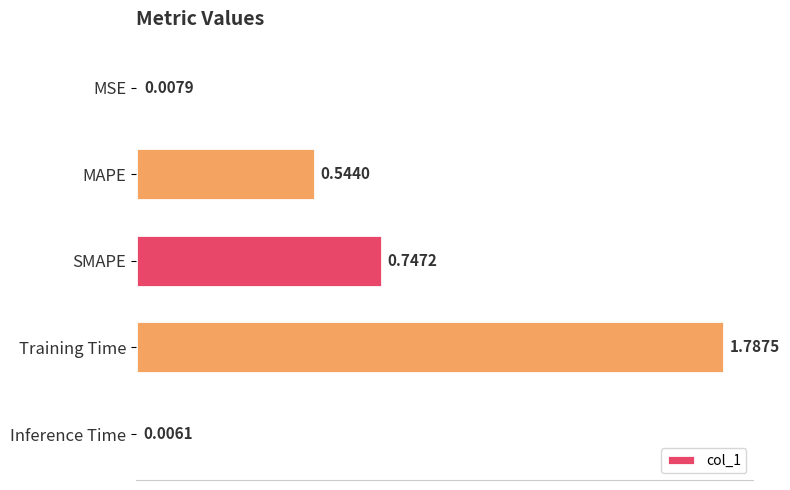

What is the average value?

0.6